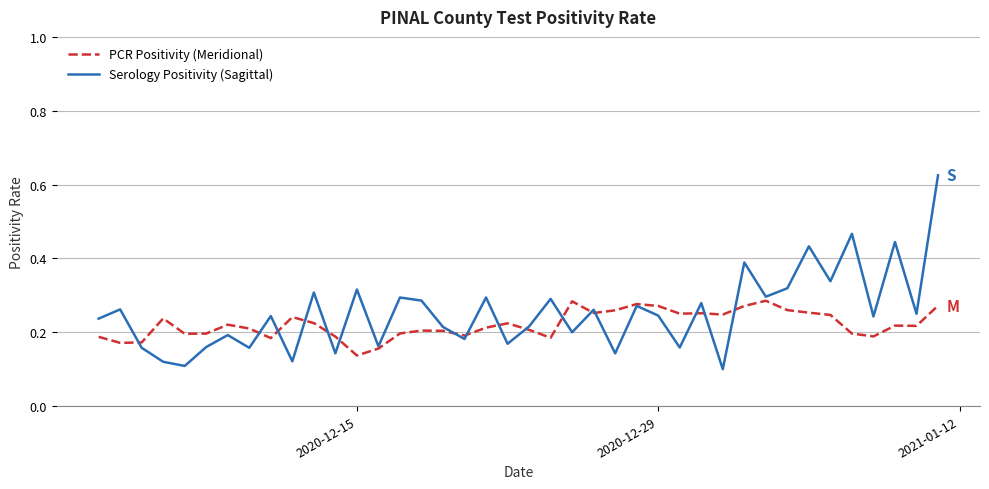

Which series has the largest range (max minus min)?

Serology Positivity (Sagittal)